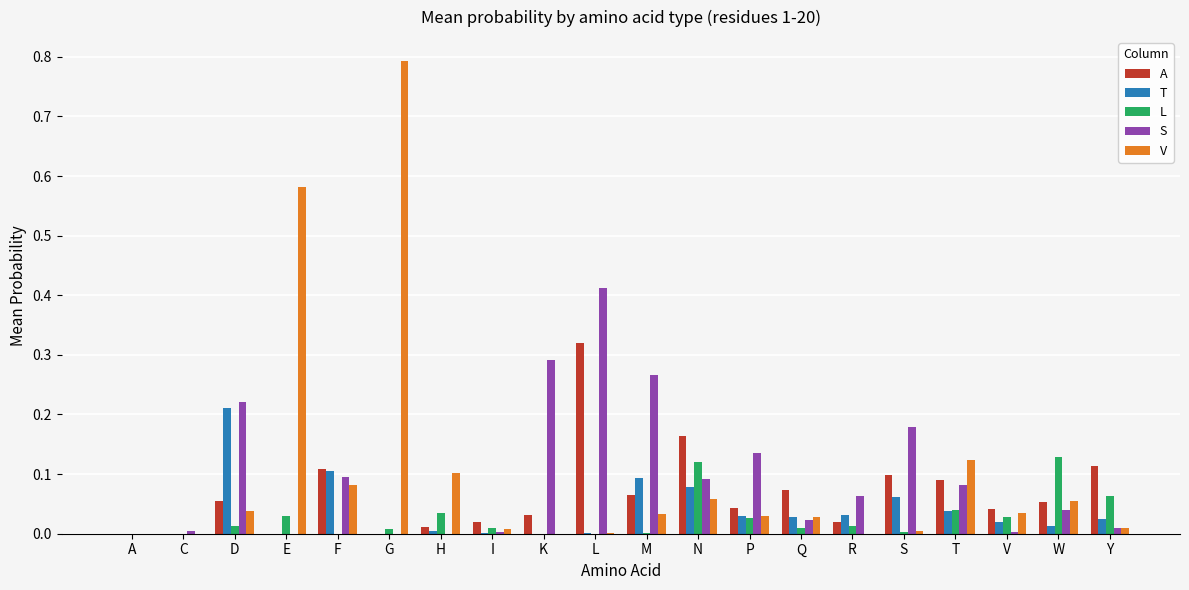

Is the value of S at C greater than the value of V at V?

No